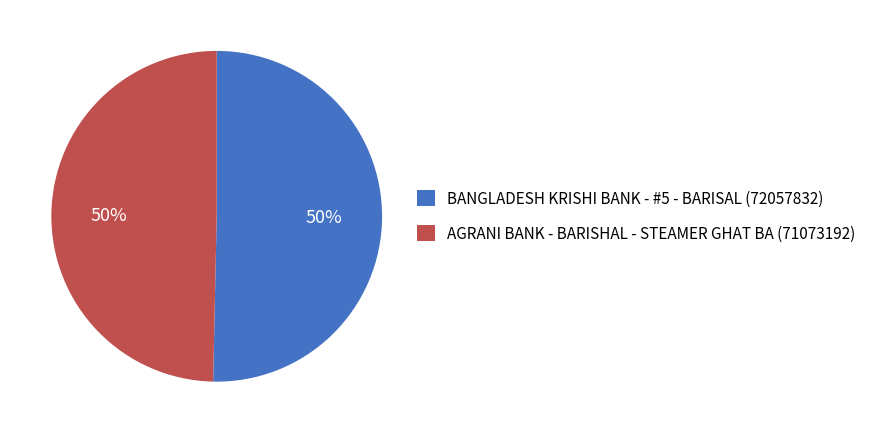

To the nearest percent, what percentage of the pie is BANGLADESH KRISHI BANK - #5 - BARISAL?

50%